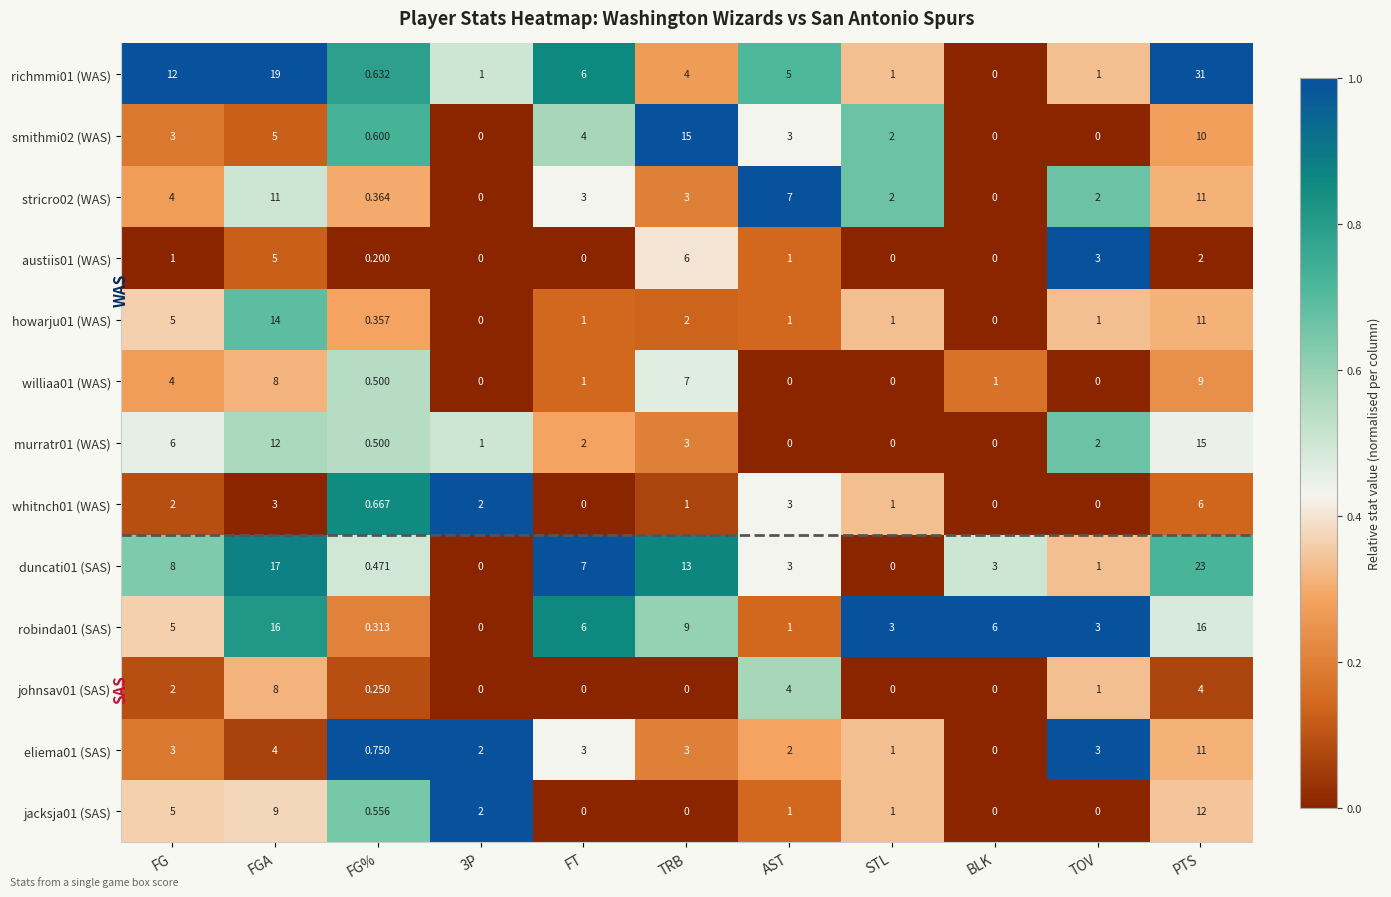

Is the value of duncati01 (SAS) at STL greater than the value of jacksja01 (SAS) at FG?

No